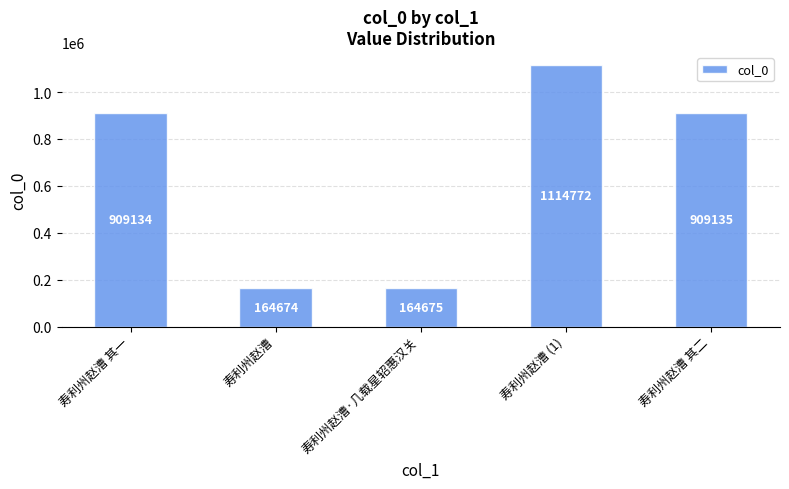

True or false: the data shows 59566 at 寿利州赵漕.

False